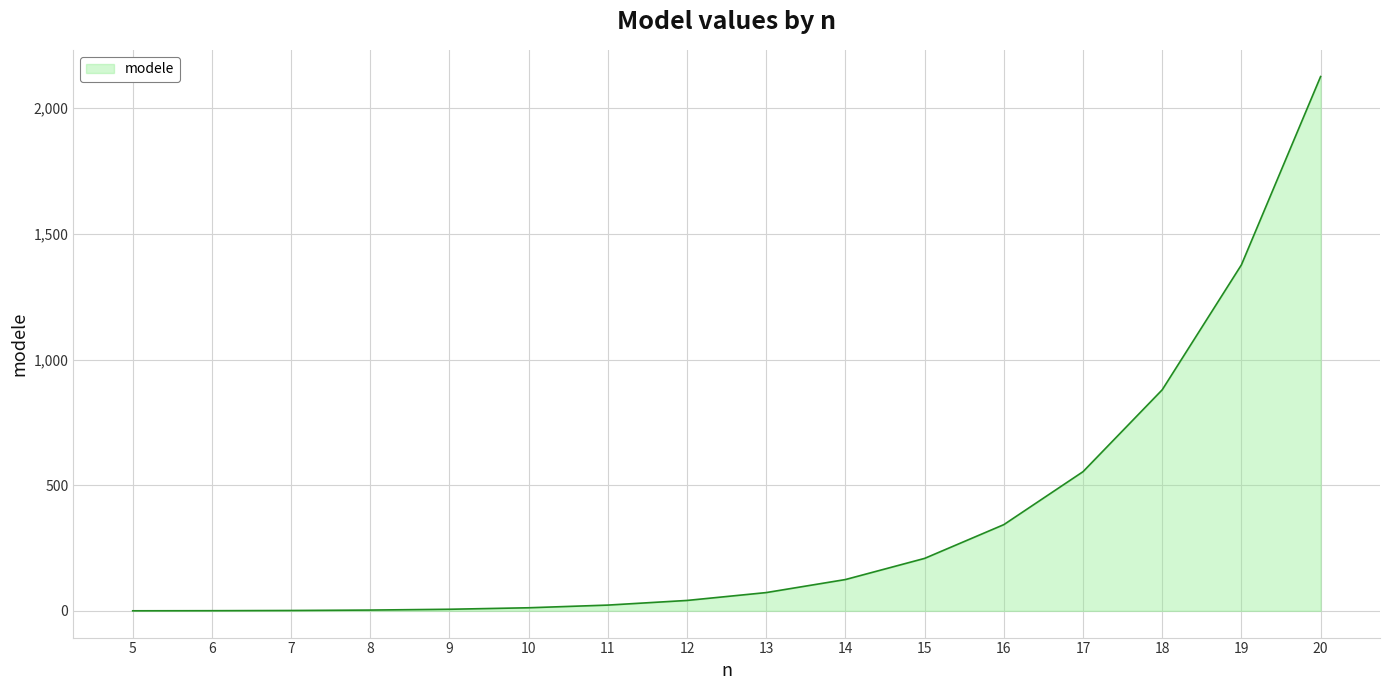

How many categories are shown in the chart?

16